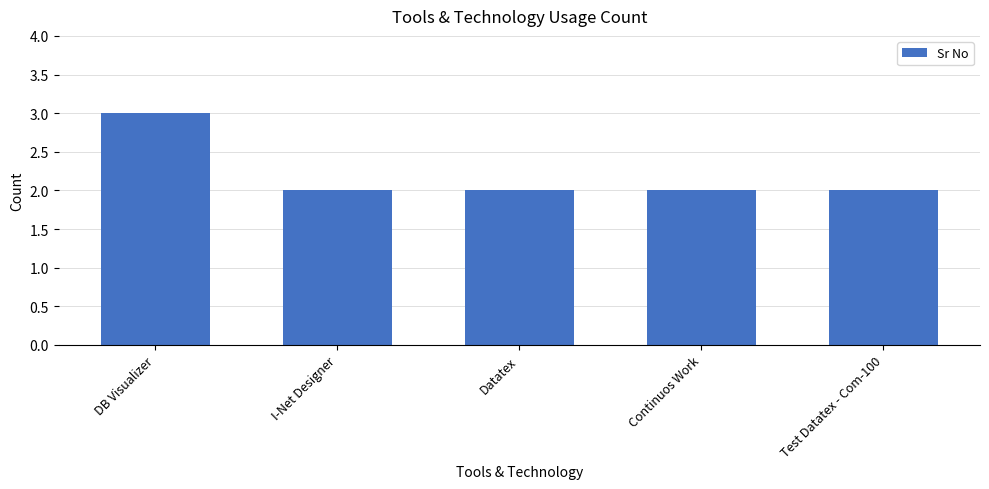

The chart shows a value of 3 at Continuos Work. True or false?

False